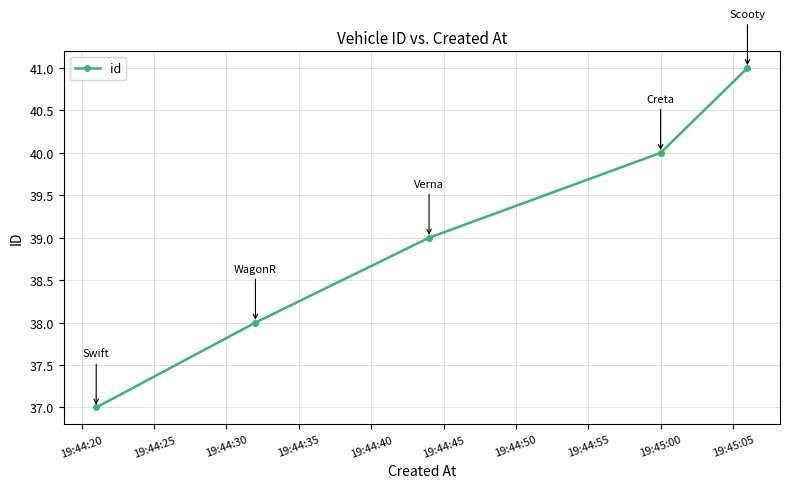

Reading left to right, list all the values displayed in this chart.

37	38	39	40	41